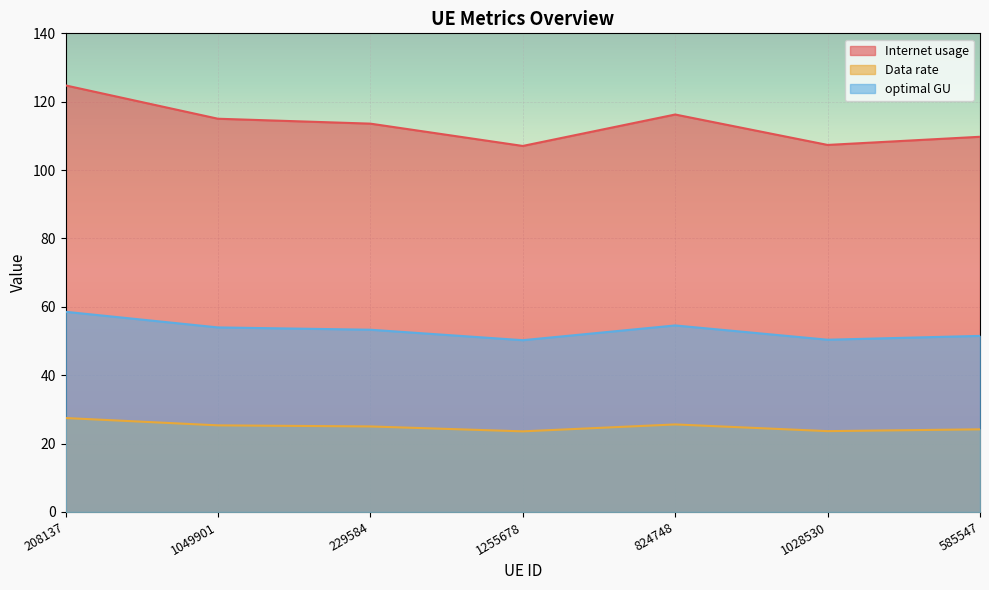

True or false: optimal GU and Data rate cross at least once.

False